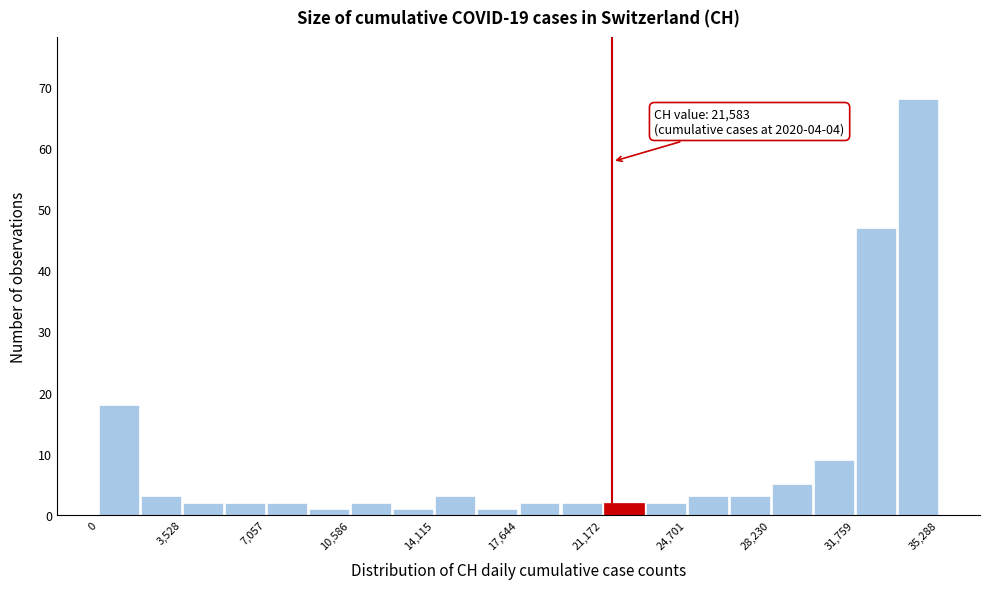

Around what value on the x-axis is the tallest bar? Give the approximate position of its centre, as read against the axis.

34500